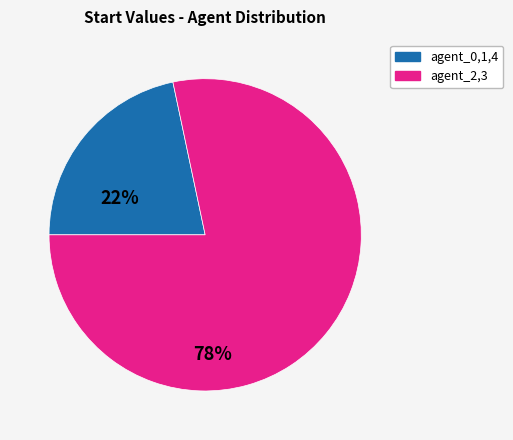

Combined, do agent_0,1,4 and agent_2,3 account for over 50%?

Yes